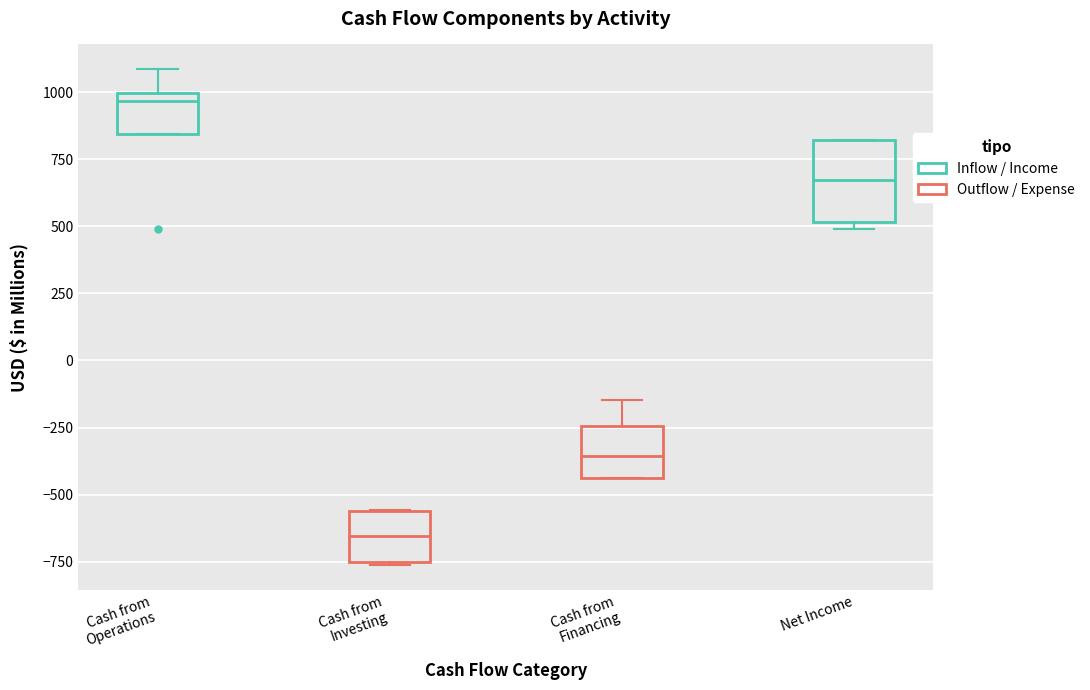

Which box is the tallest, from its lower edge to its upper edge?

Net Income